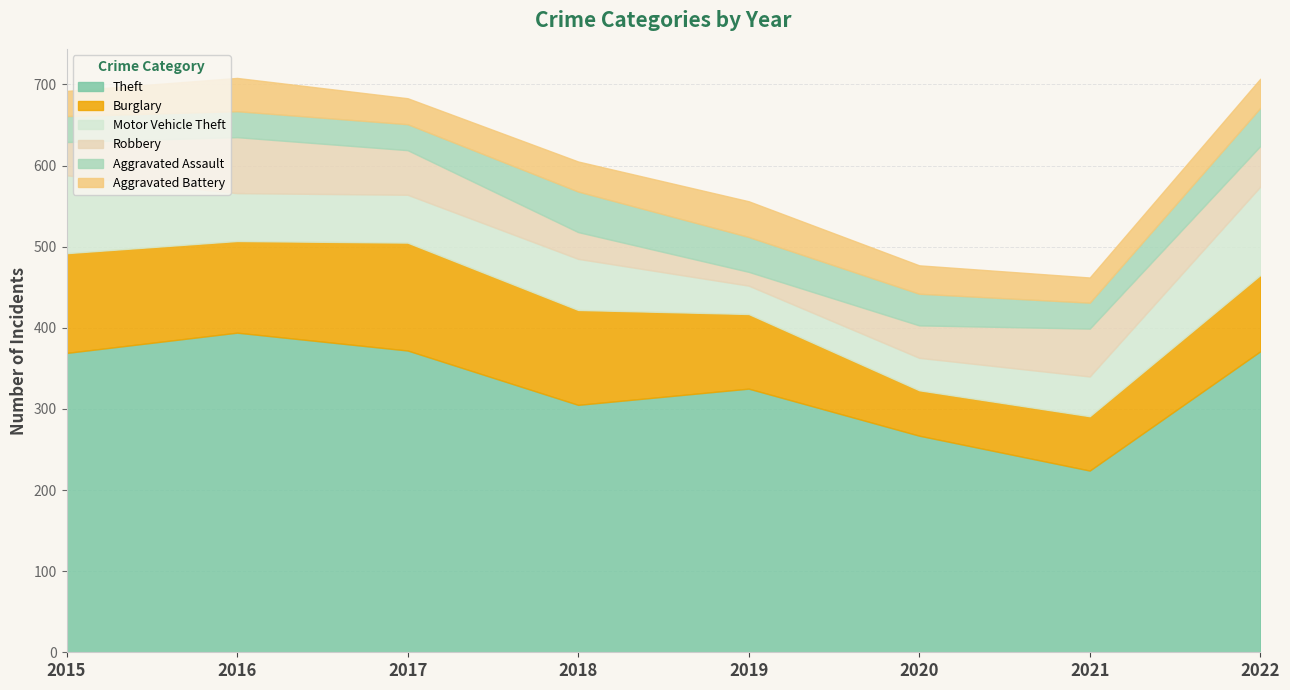

True or false: Aggravated Battery has more than 1 interior local peaks.

True